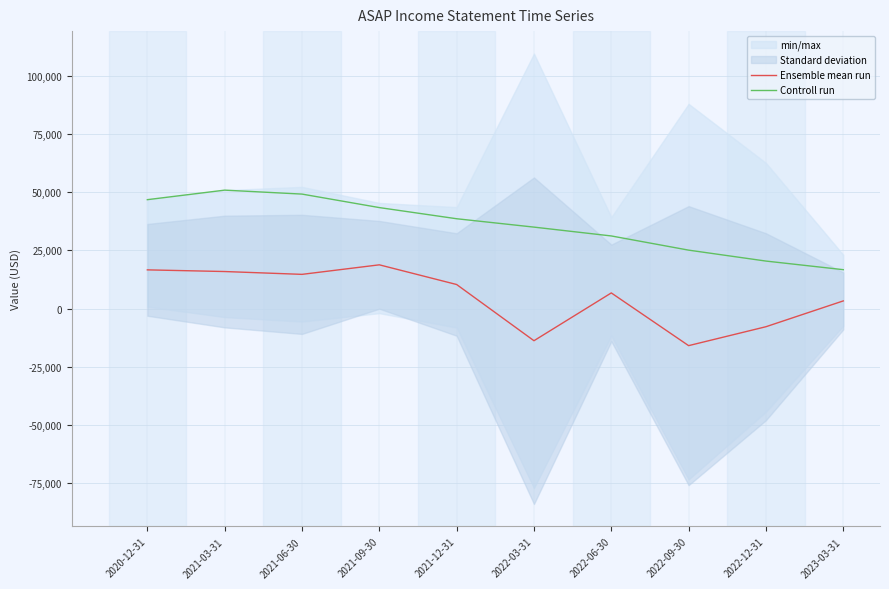

What is the minimum value shown in the chart?

-15966.7